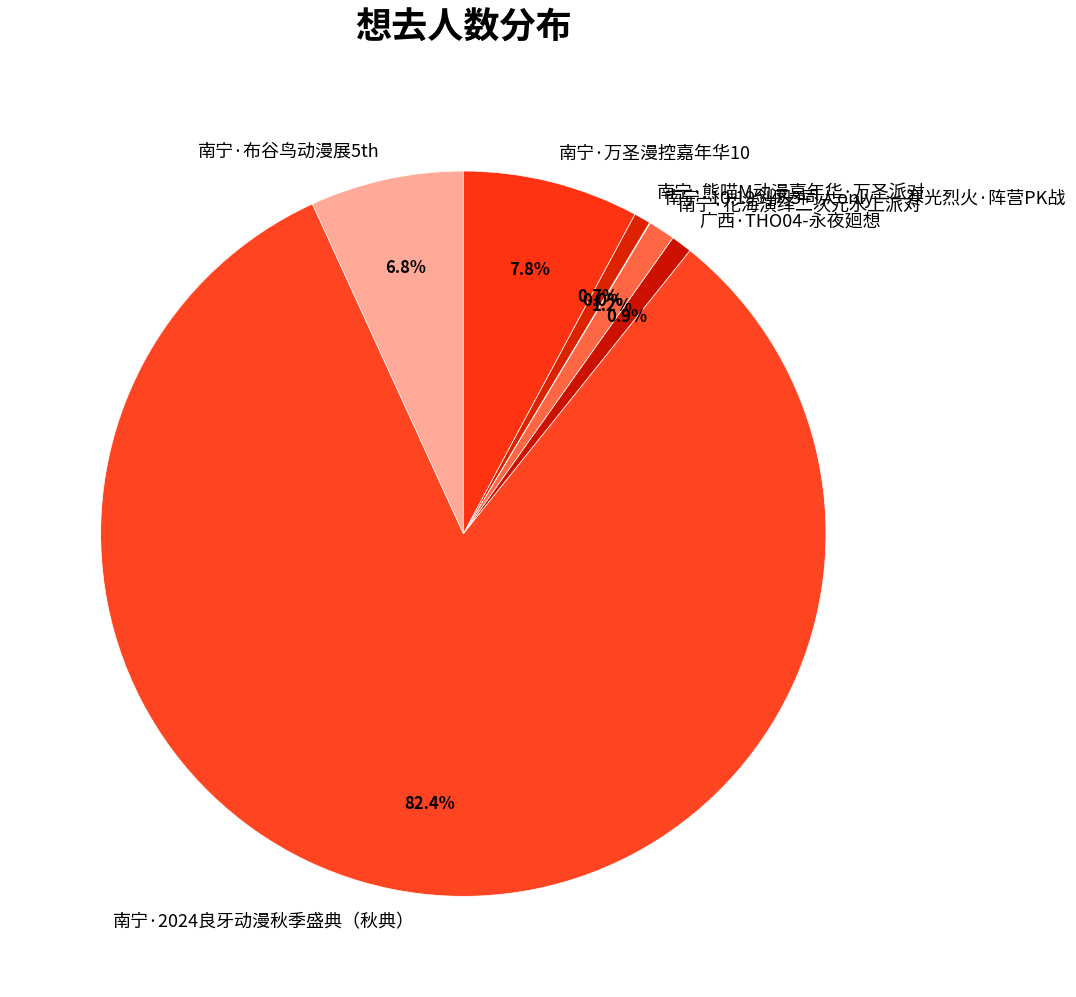

Is the sum of 南宁·2024良牙动漫秋季盛典（秋典） and 南宁·布谷鸟动漫展5th greater than half?

Yes